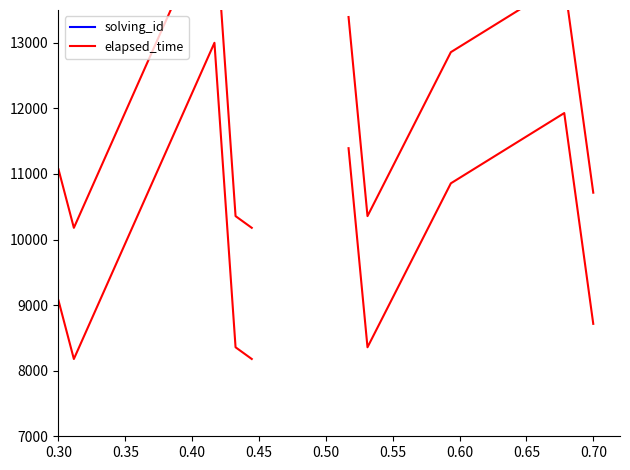

How many values in the elapsed_time series exceed 8357?

3